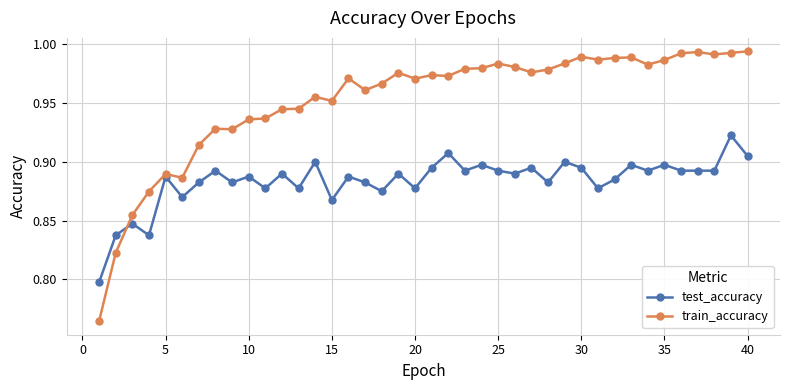

Which series has the largest range (max minus min)?

train_accuracy